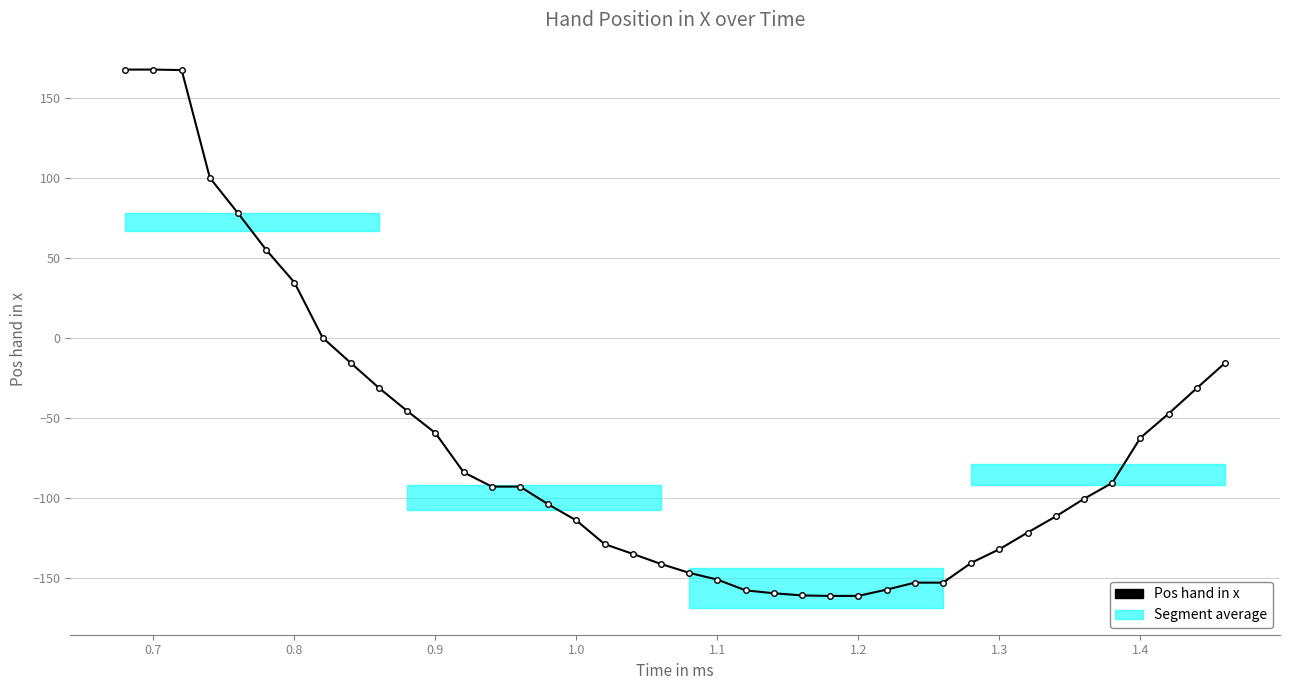

The value at 32 is -39.6. True or false?

False